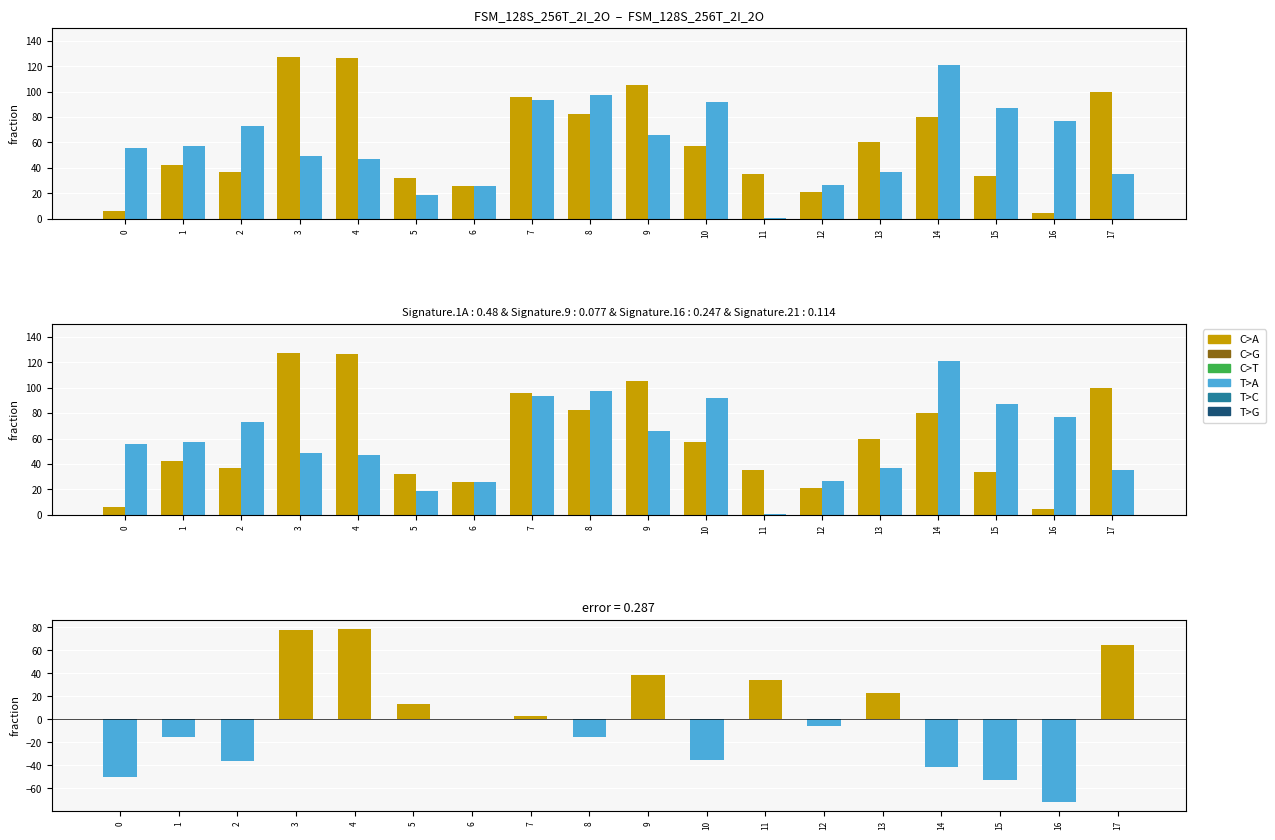

The value of input=b at 3 is 49. True or false?

True